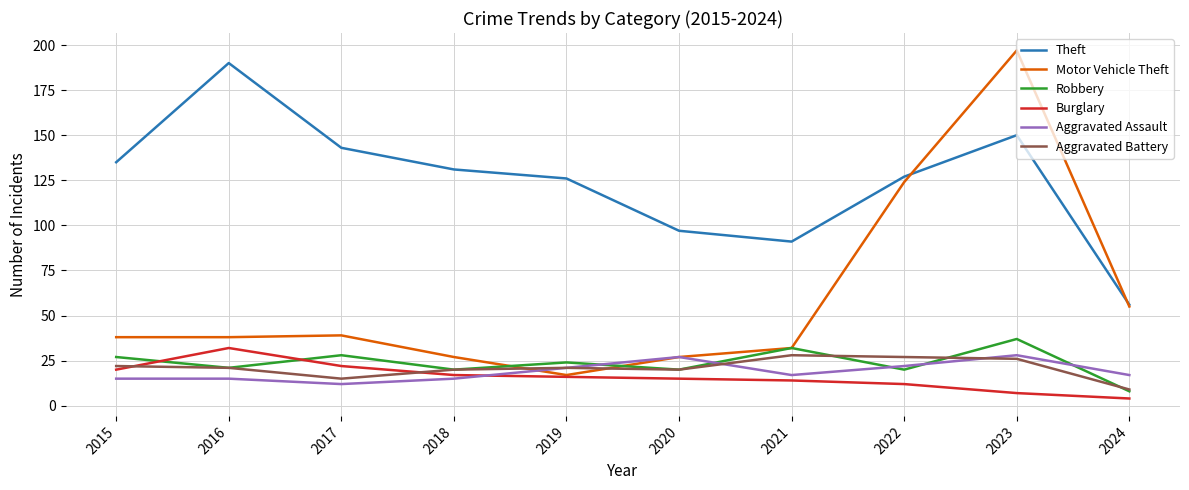

What is the difference between the maximum and second lowest values in the Robbery series?

17